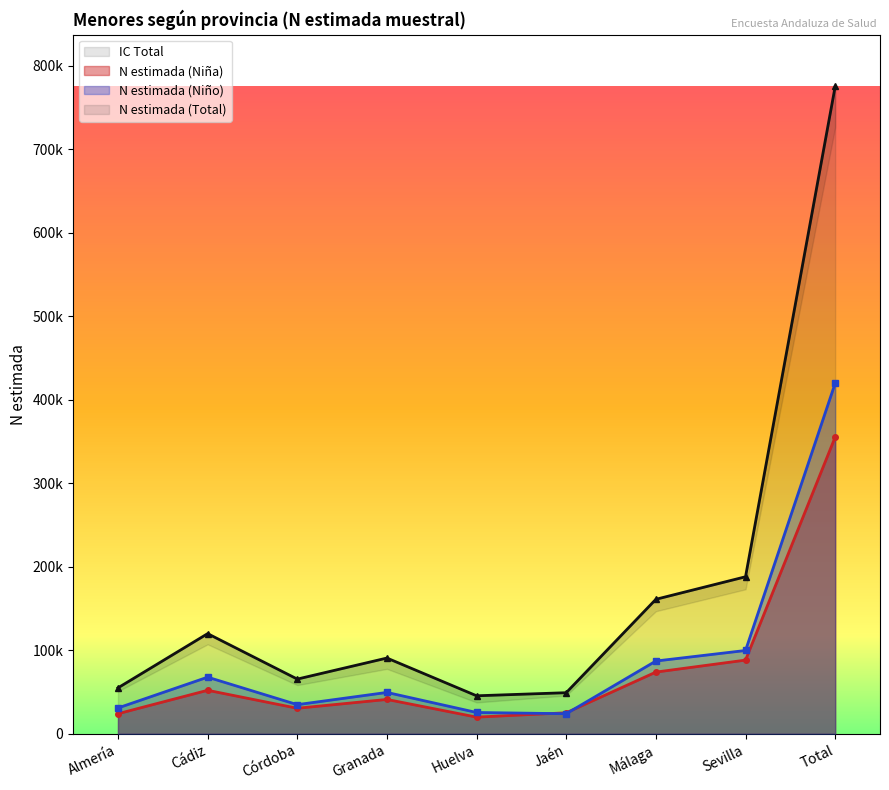

Reading left to right, list all the values displayed in this chart.

N estimada (Niña): Almería=24081	Cádiz=52142	Córdoba=30614	Granada=41189	Huelva=19994	Jaén=25192	Málaga=73939	Sevilla=88303	Total=355453
N estimada (Niño): Almería=30968	Cádiz=67851	Córdoba=34942	Granada=49575	Huelva=25560	Jaén=24062	Málaga=87200	Sevilla=99825	Total=419984
N estimada (Total): Almería=55049	Cádiz=119993	Córdoba=65556	Granada=90764	Huelva=45554	Jaén=49253	Málaga=161139	Sevilla=188128	Total=775437